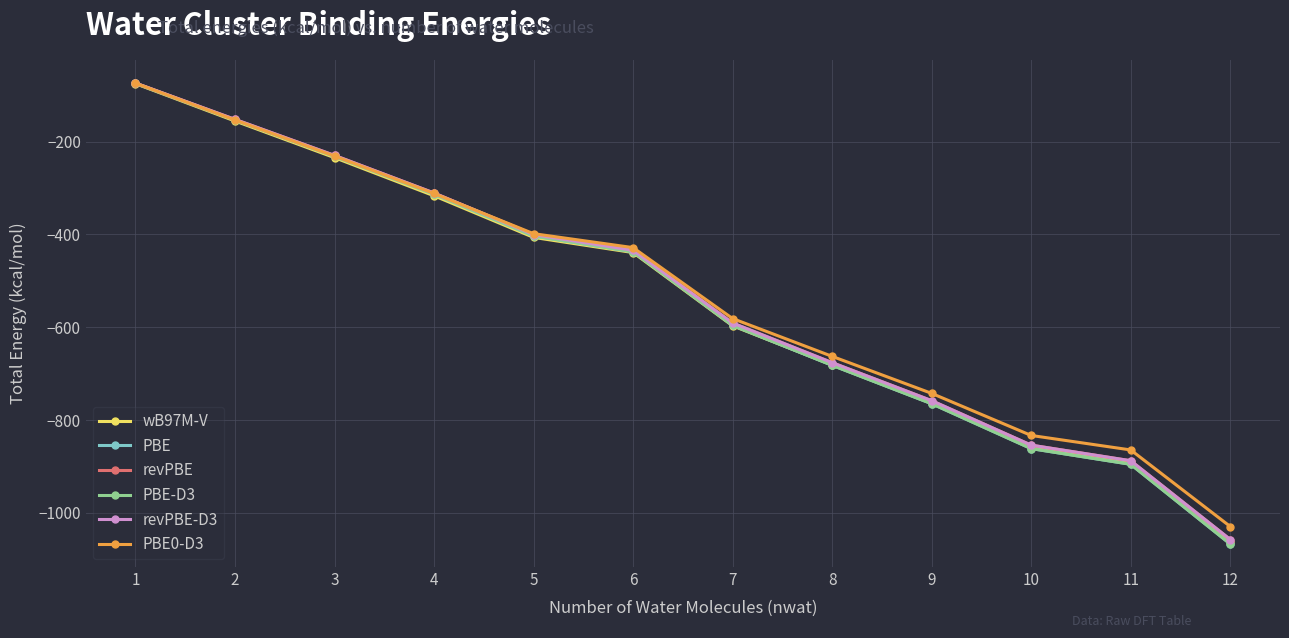

What is the average value of the PBE0-D3 series?

-525.8